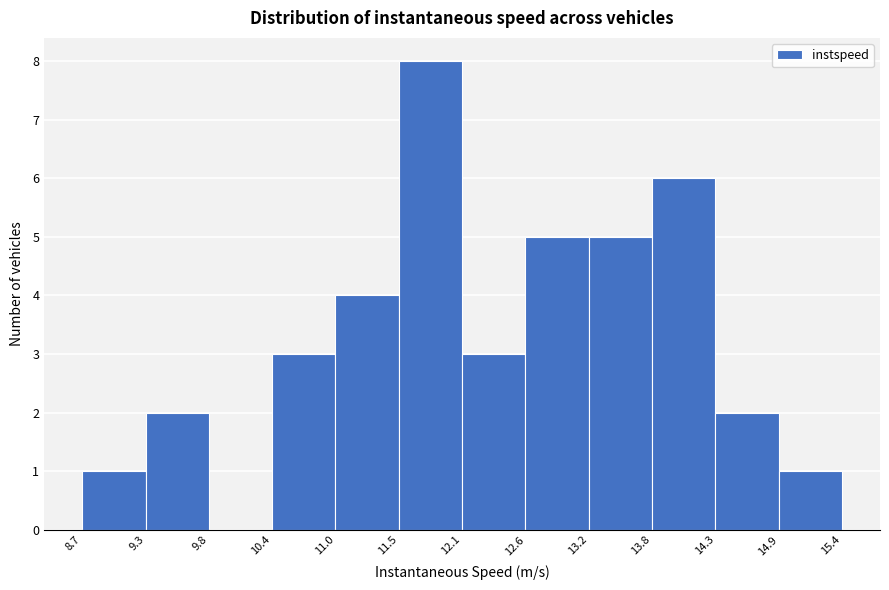

What is the height of the bar covering 14.3 to 14.9 on the x-axis? The values are not printed on the chart, so give them approximately, as read against the axis.

2